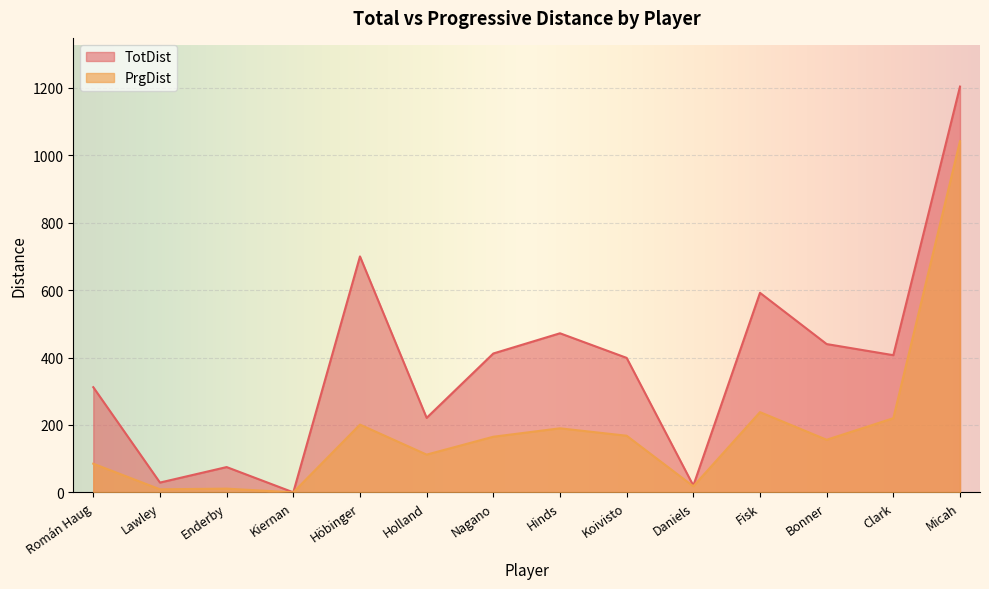

What position from the right is Fisk?

4